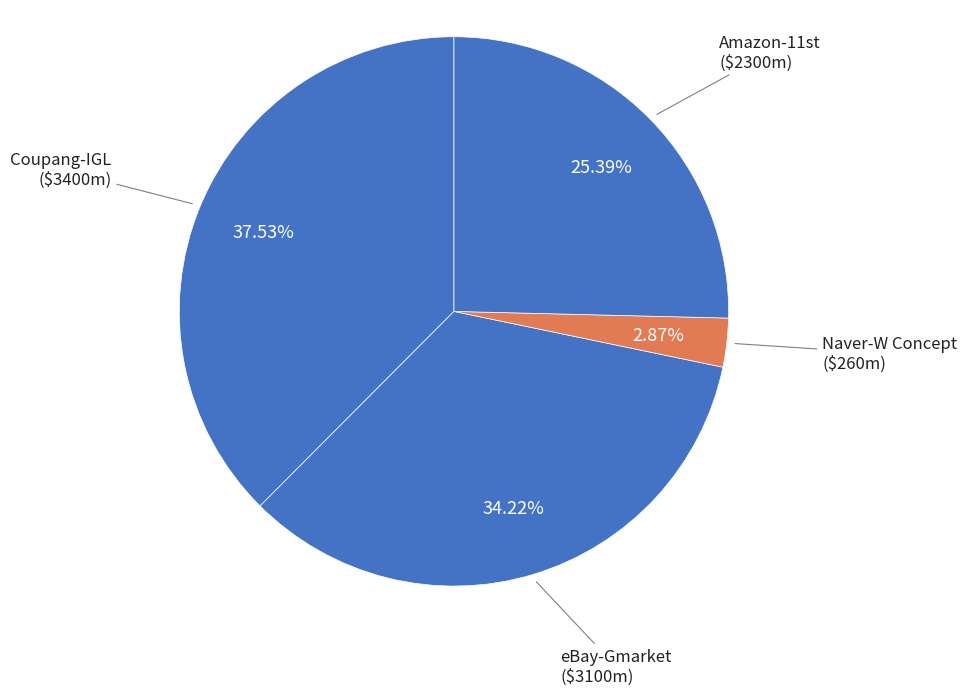

Rank the categories by value from highest to lowest.

Coupang-IGL, eBay-Gmarket, Amazon-11st, Naver-W Concept